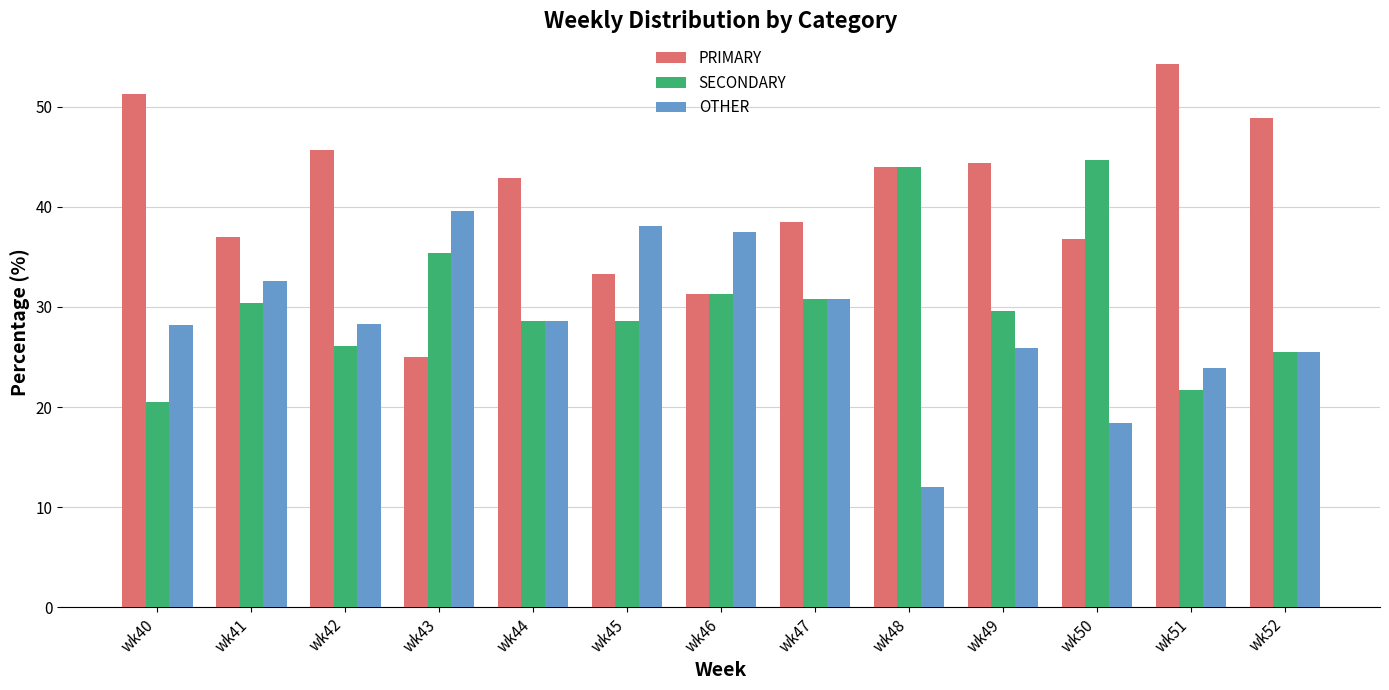

The PRIMARY series shows 42.9 at wk44. True or false?

True